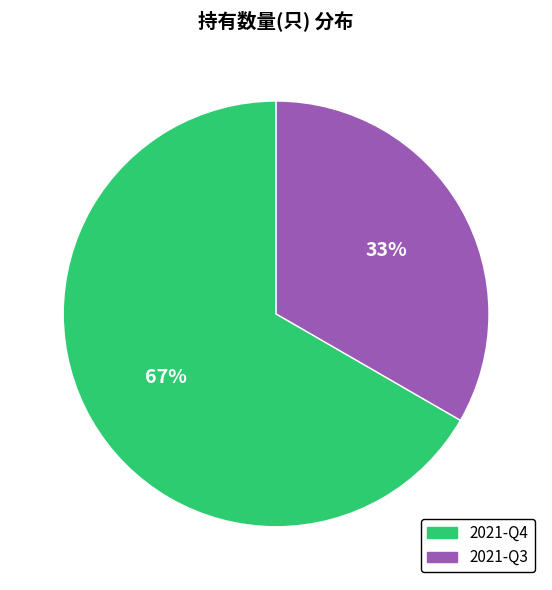

Do 2021-Q3 and 2021-Q4 together represent more than half of the pie?

Yes